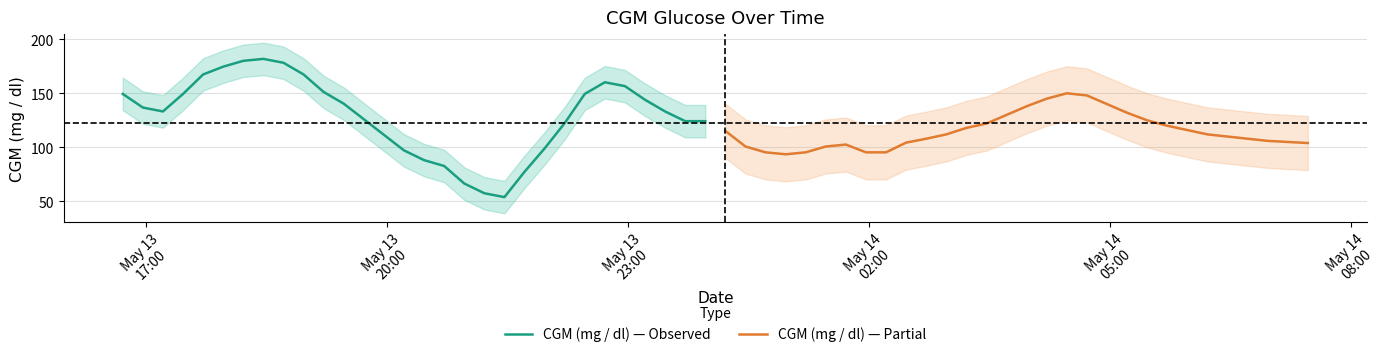

What is the lowest value of the CGM (mg / dl) — Observed series?

54.0